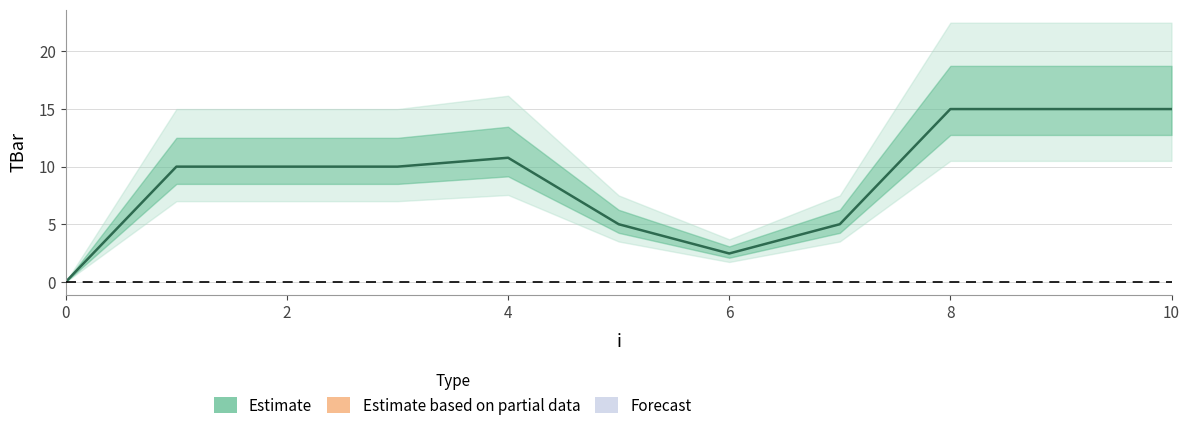

Reading left to right, what are all the values shown in this chart?

0.0	10.0	10.0	10.0	10.8	5.0	2.5	5.0	15.0	15.0	15.0